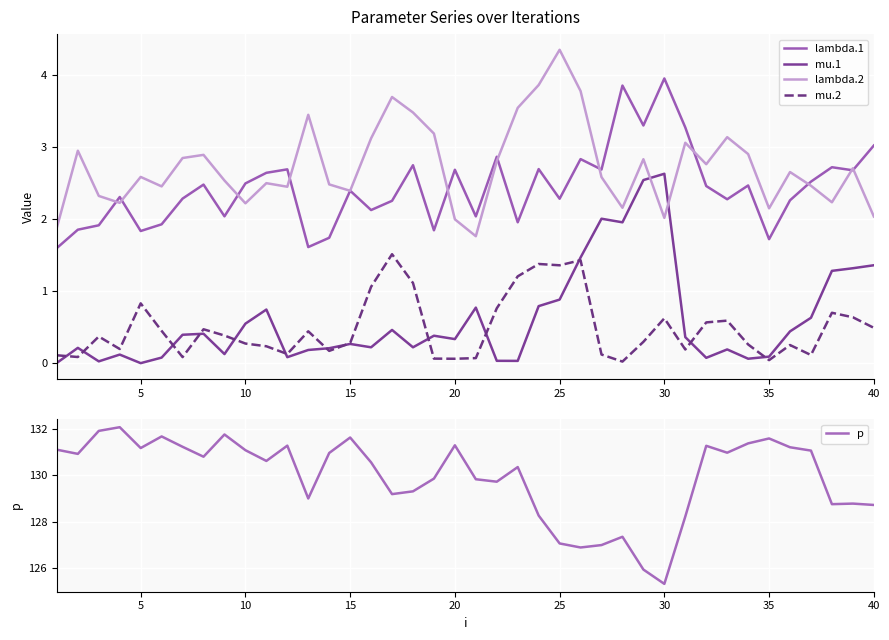

True or false: mu.1 and lambda.2 cross at least once.

True